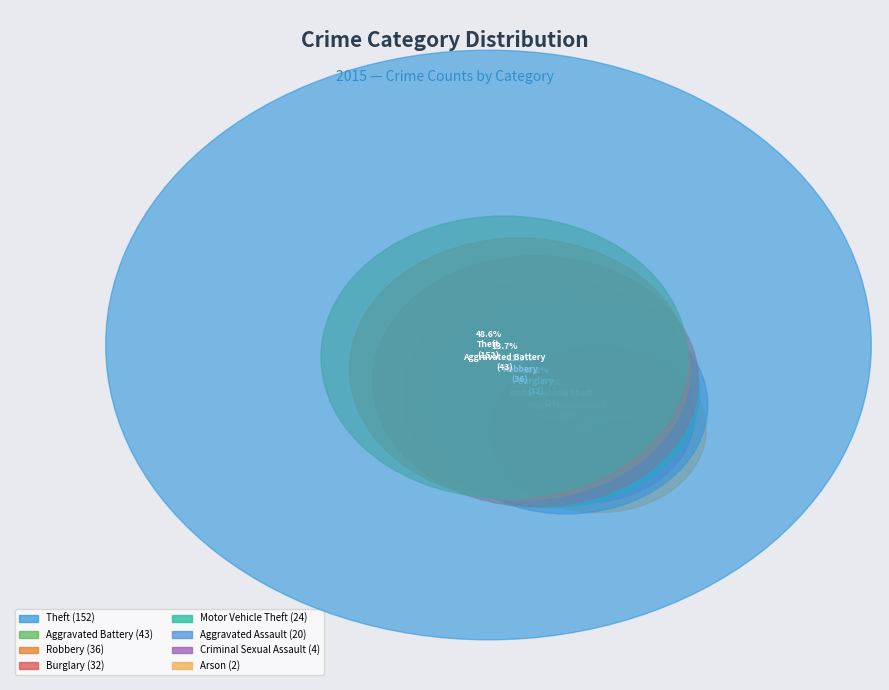

What percentage is NOT represented by Motor Vehicle Theft?

92.3%